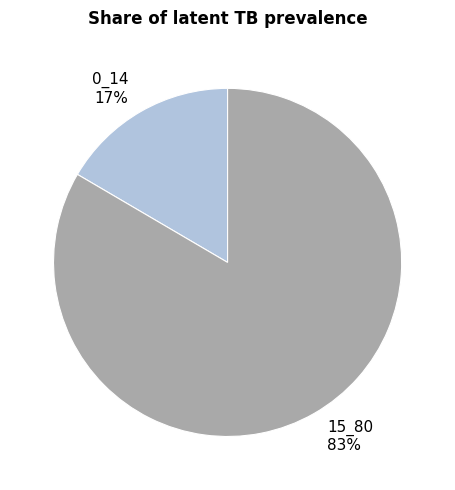

Combined, do 15_80 and 0_14 account for over 50%?

Yes